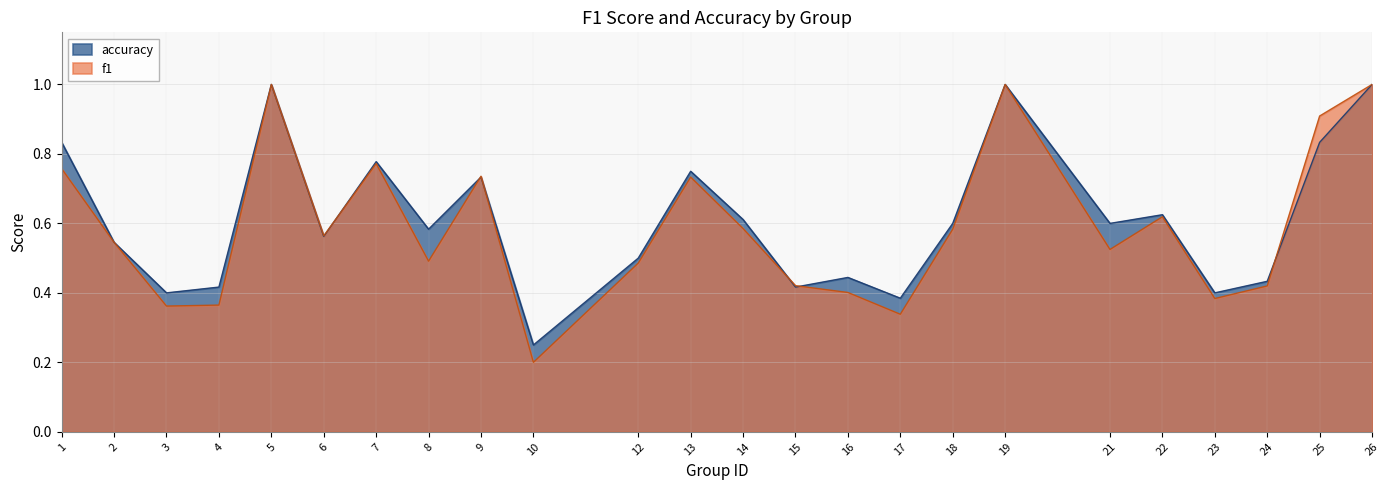

How many intersections are there between accuracy and f1?

6